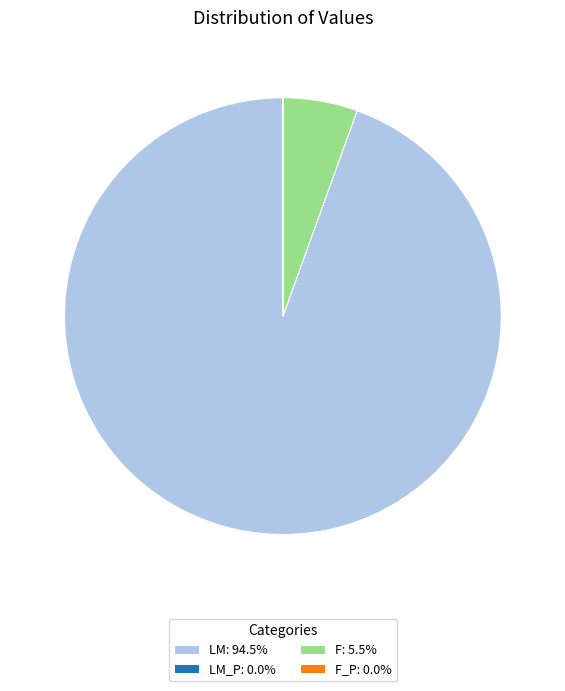

Is there any slice that represents more than half of the pie?

Yes